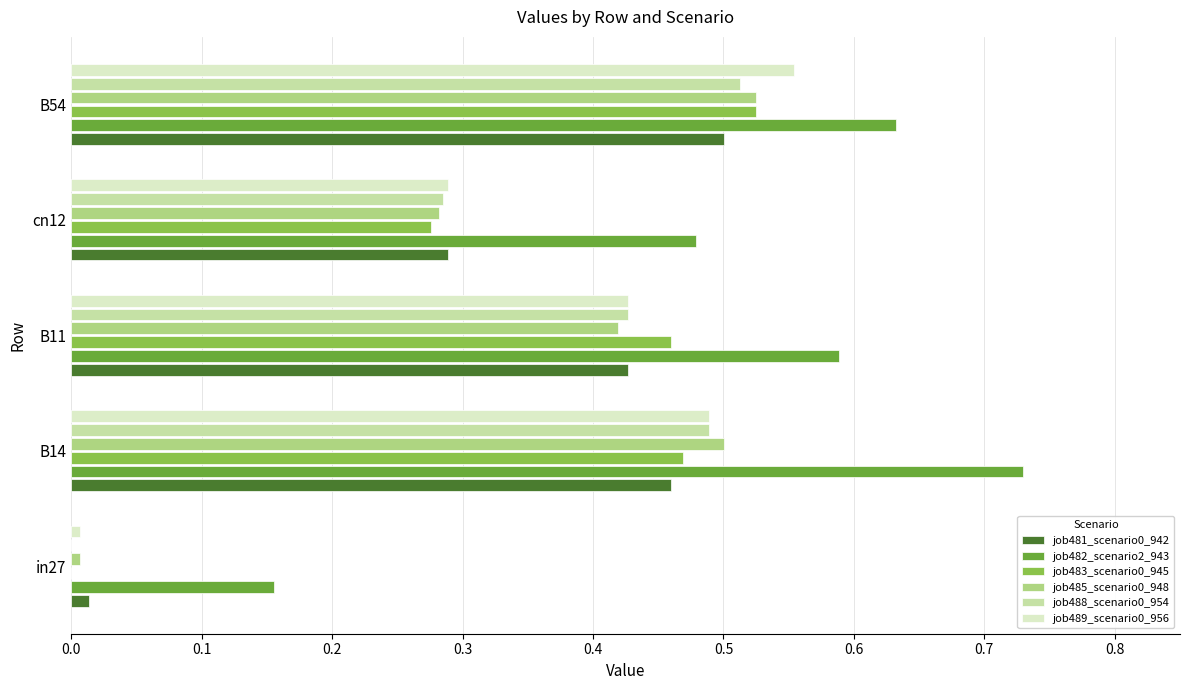

What is the sum of all job482_scenario2_943 values?

2.6